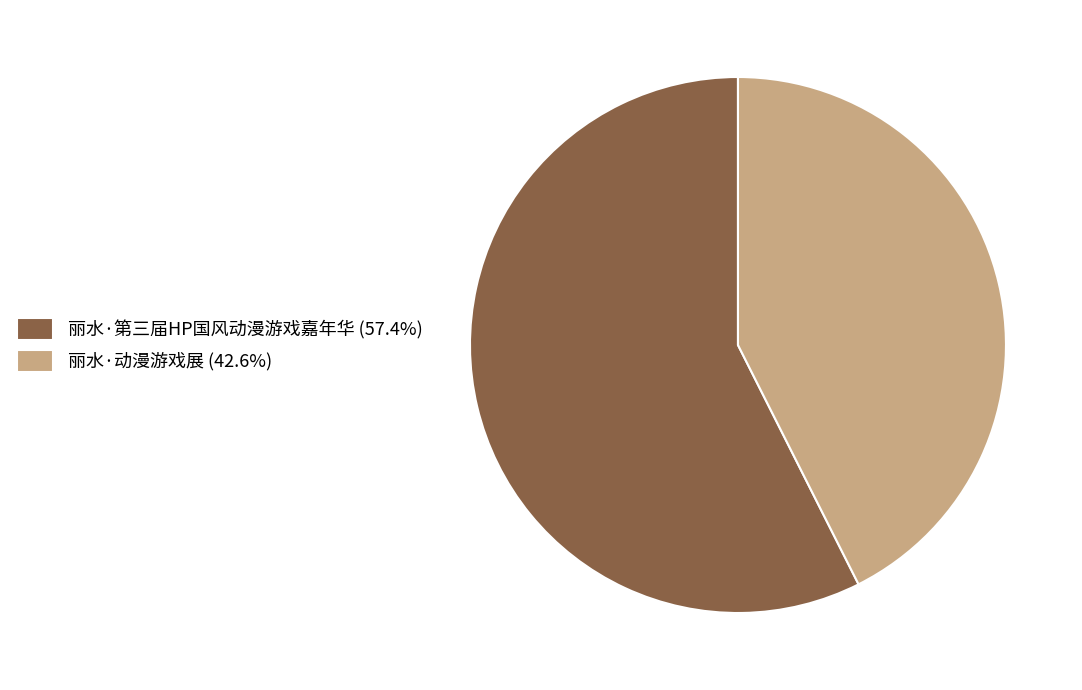

Do 丽水·动漫游戏展 (42.6%) and 丽水·第三届HP国风动漫游戏嘉年华 (57.4%) together represent more than half of the pie?

Yes